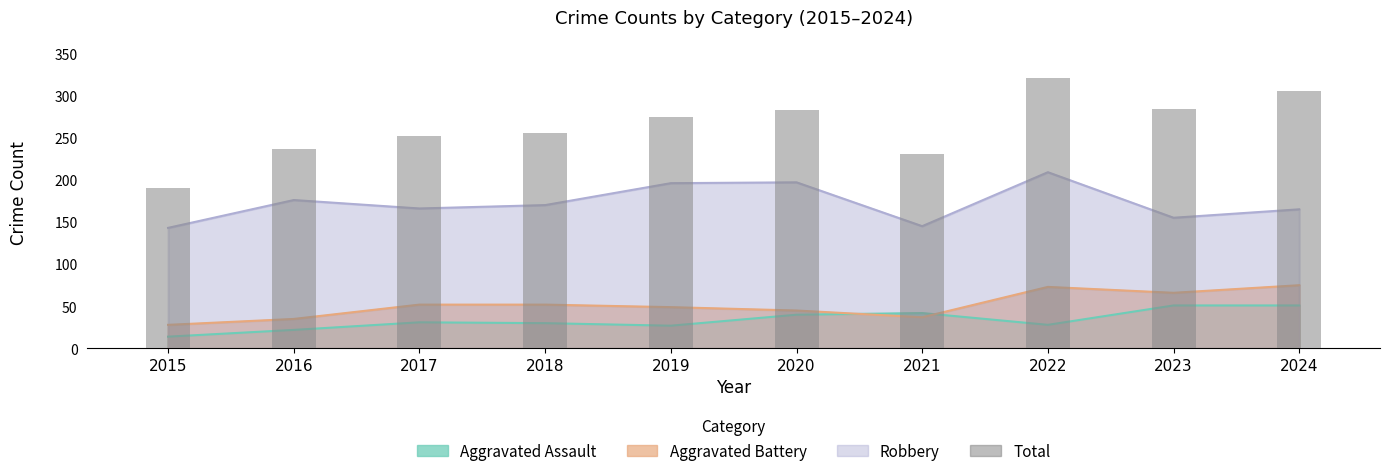

Rank the categories by value from highest to lowest.

2022, 2024, 2023, 2020, 2019, 2018, 2017, 2016, 2021, 2015